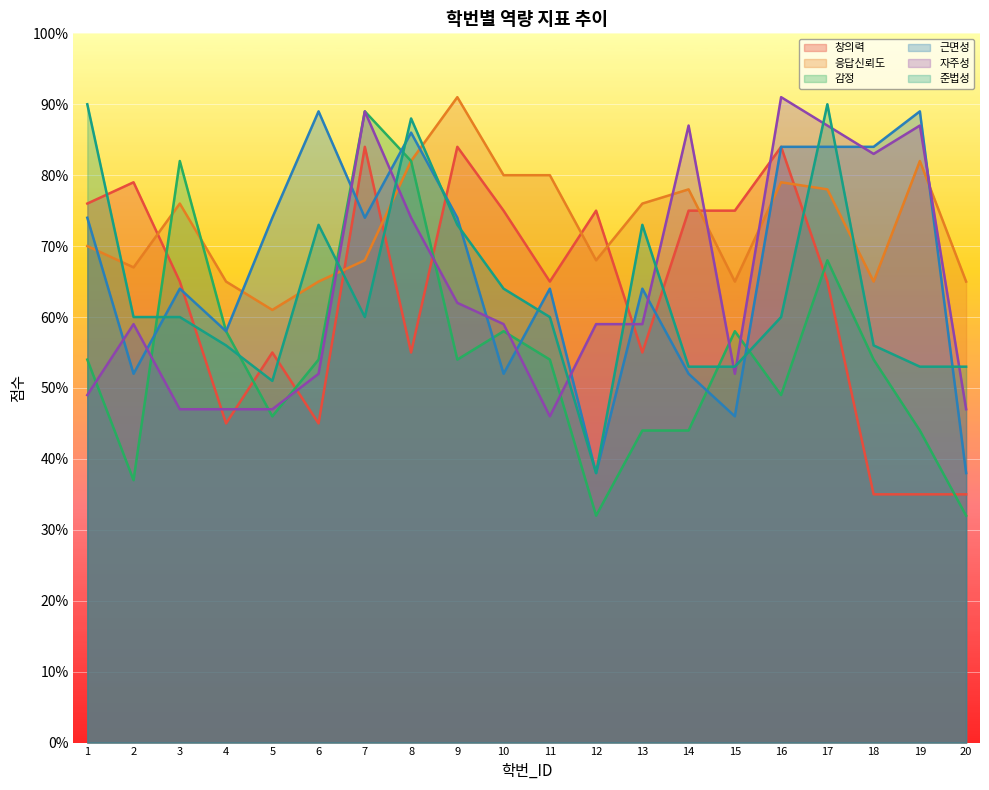

What is the total value across all series at 1?

413